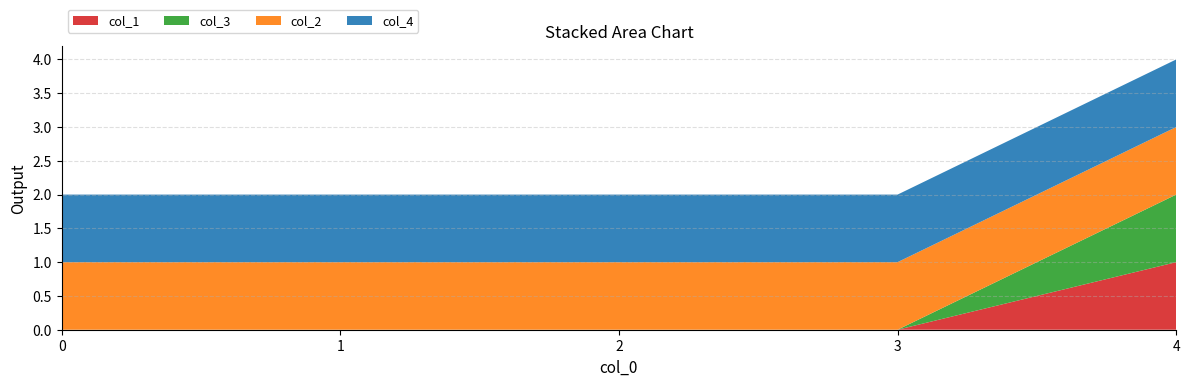

Reading left to right, transcribe all the data shown in this chart.

col_1: 0=0	1=0	2=0	3=0	4=1
col_3: 0=0	1=0	2=0	3=0	4=1
col_2: 0=1	1=1	2=1	3=1	4=1
col_4: 0=1	1=1	2=1	3=1	4=1